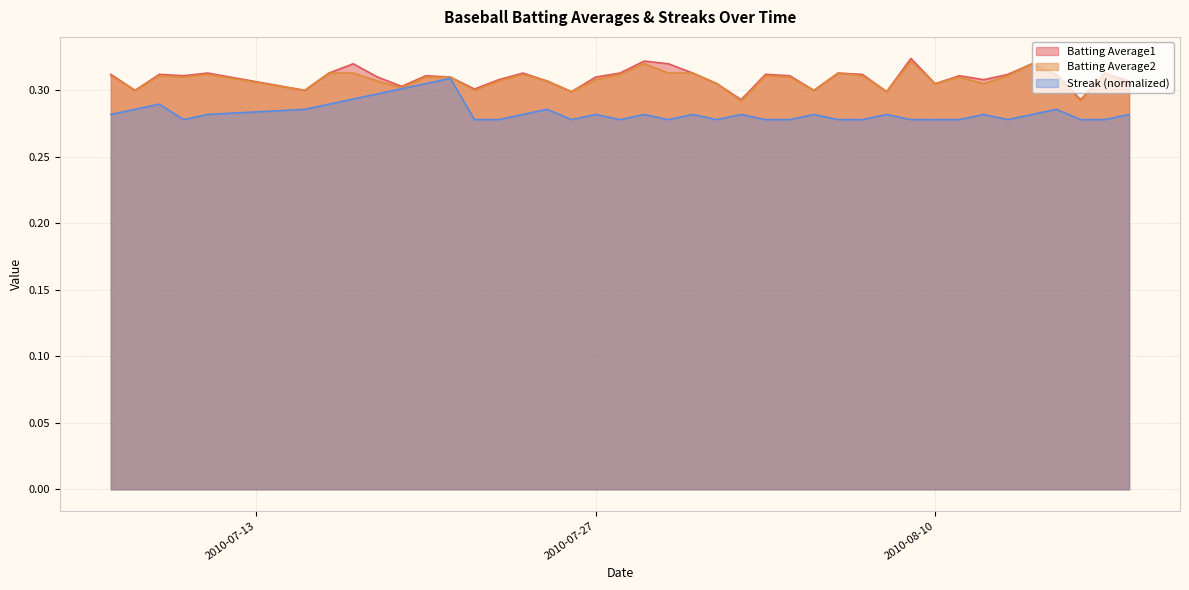

Which series has the largest range (max minus min)?

Batting Average1